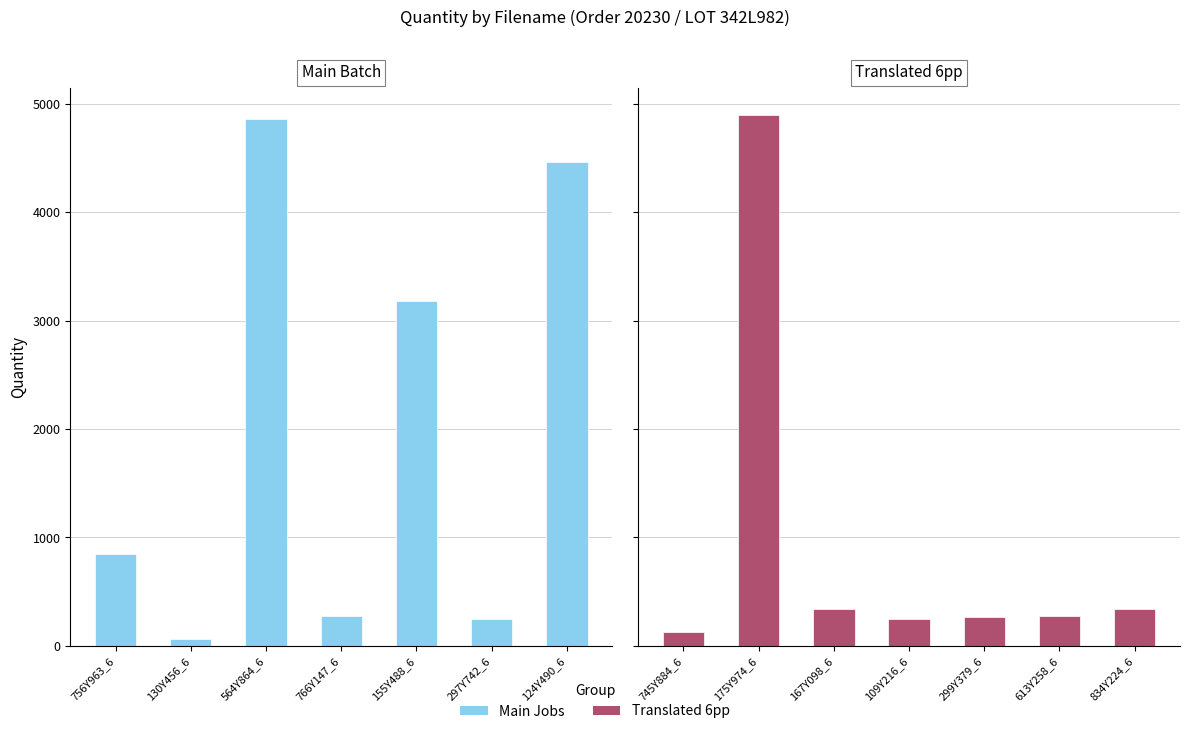

Reading left to right, what are all the values shown in this chart?

Main Jobs: 852	66	4859	276	3180	245	4464
Translated 6pp: 132	4901	336	245	266	276	336